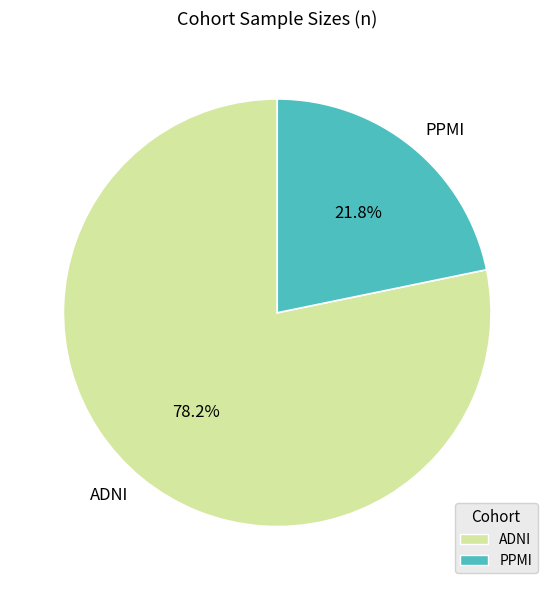

Which has a higher value, ADNI or PPMI?

ADNI